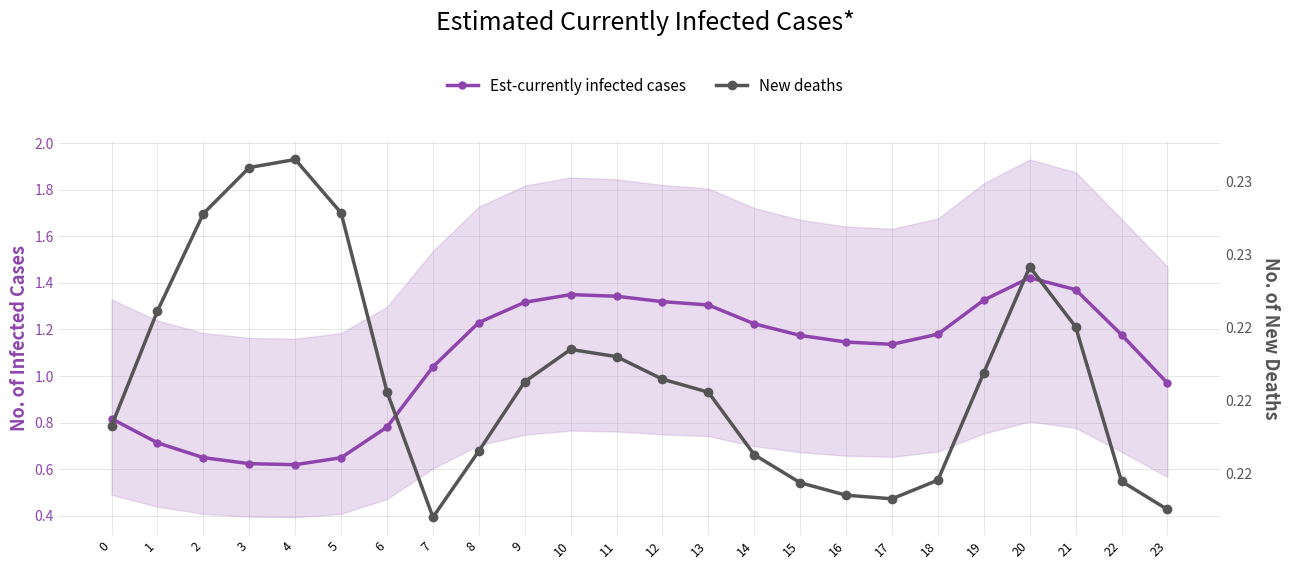

Is the value of New deaths at 5 greater than the value of Est-currently infected cases at 6?

No